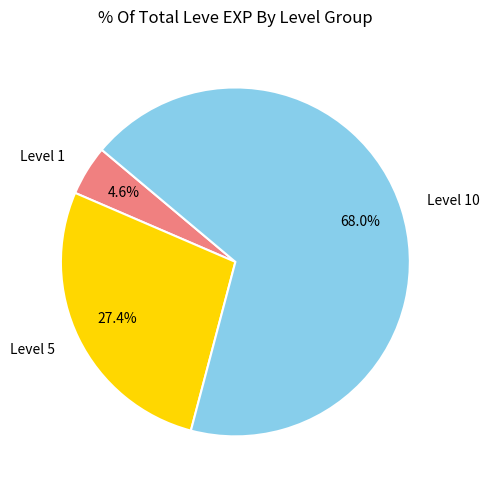

Which slice is the largest?

Level 10